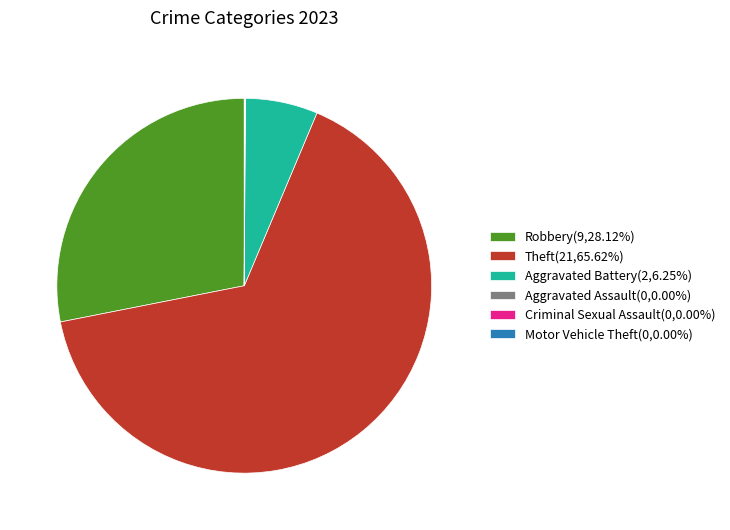

Do Theft(21,65.62%) and Aggravated Battery(2,6.25%) together represent more than half of the pie?

Yes